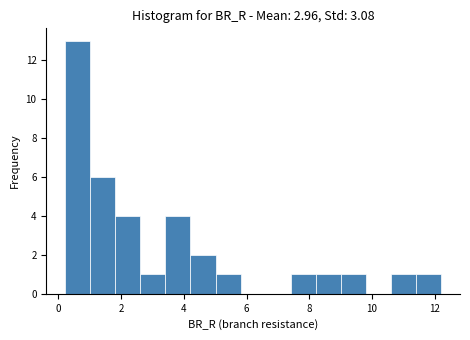

Read against the x-axis, roughly where is the centre of the tallest bar?

0.6